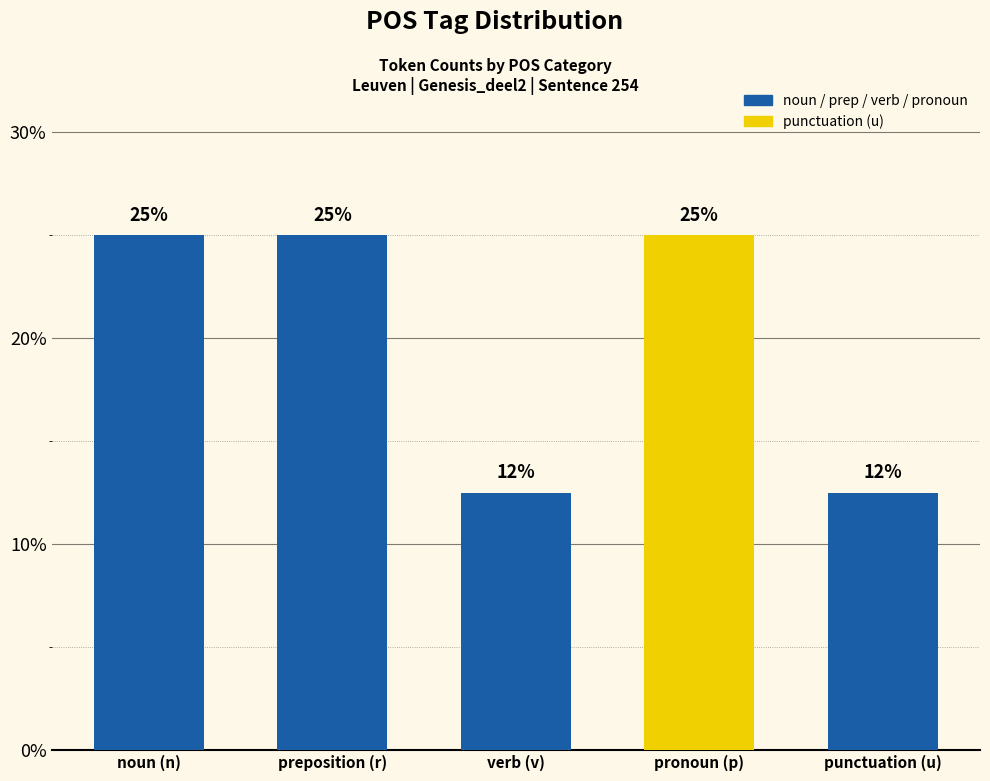

The value at pronoun (p) is 5.9. True or false?

False